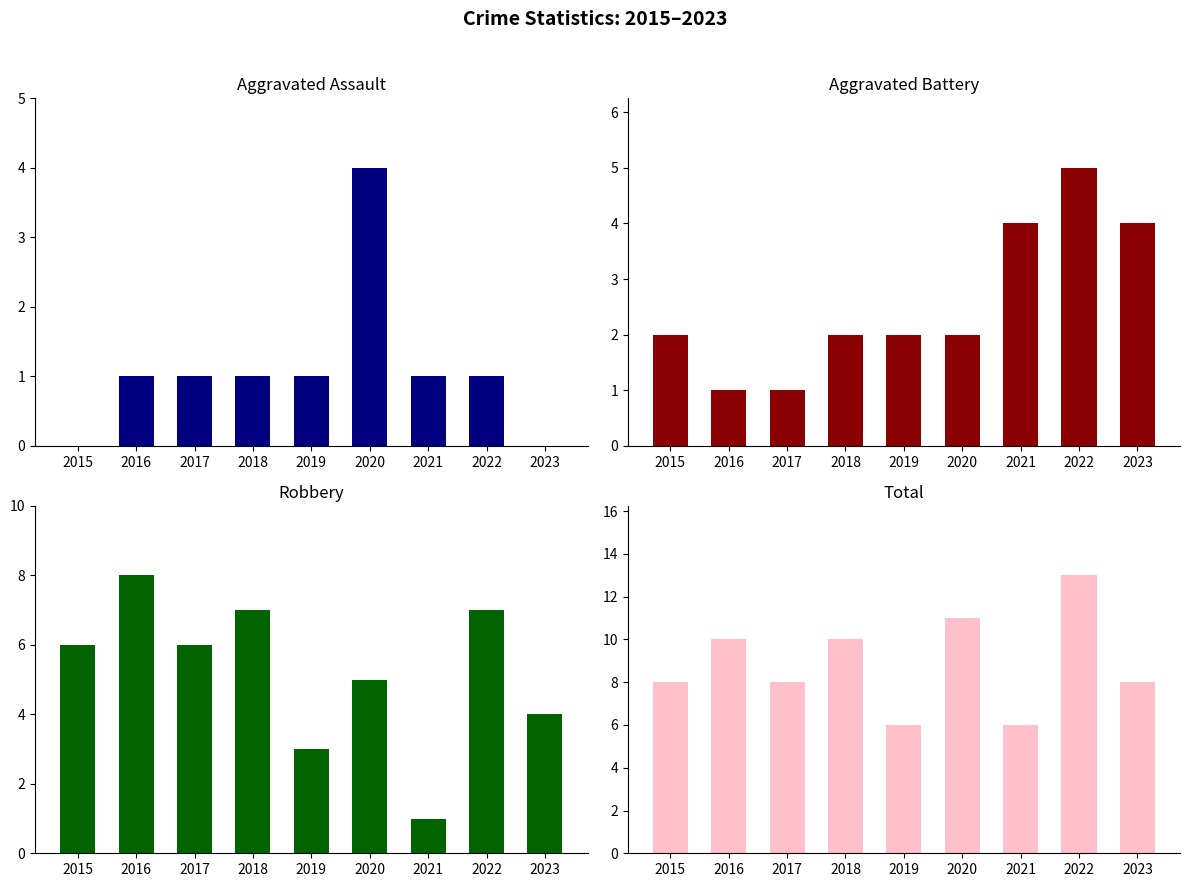

How many data points in Aggravated Assault are above 1?

1